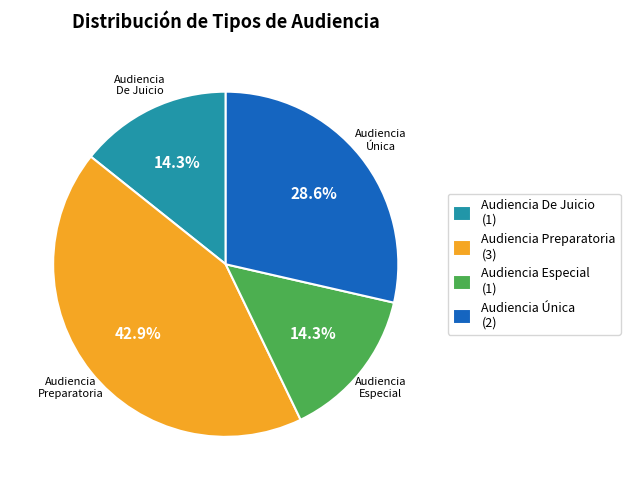

What is the ratio of the value at Audiencia Preparatoria (3) to the value at Audiencia De Juicio (1)?

3.0